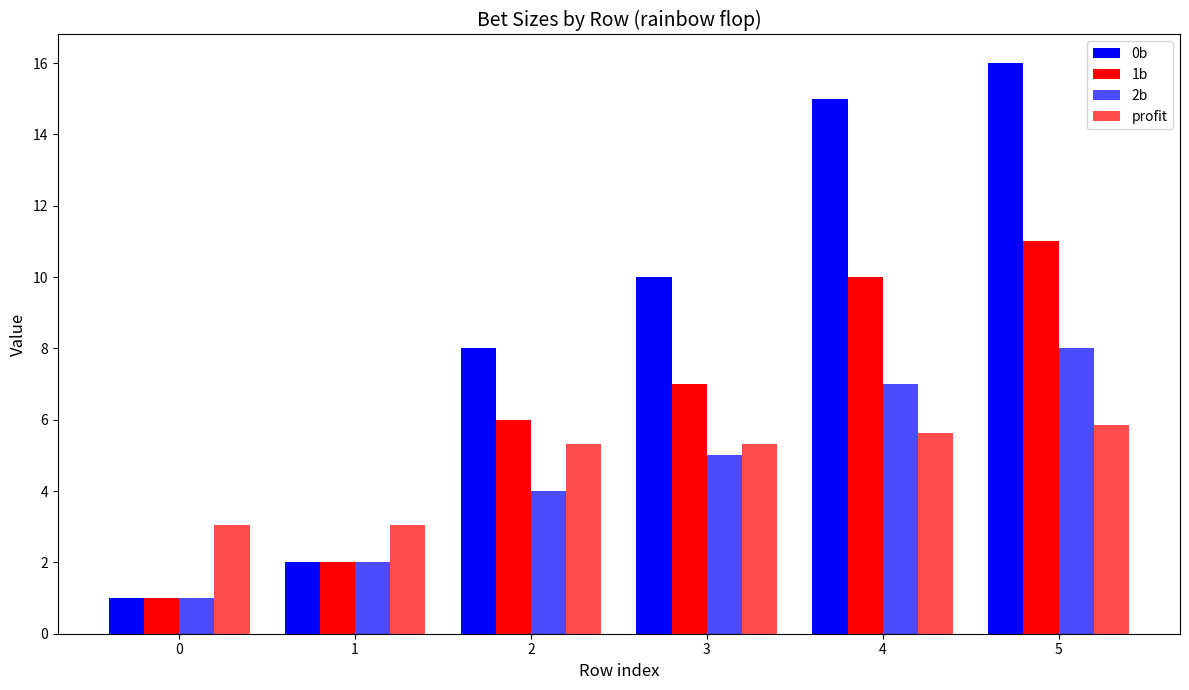

What is the average value of the 0b series?

8.7